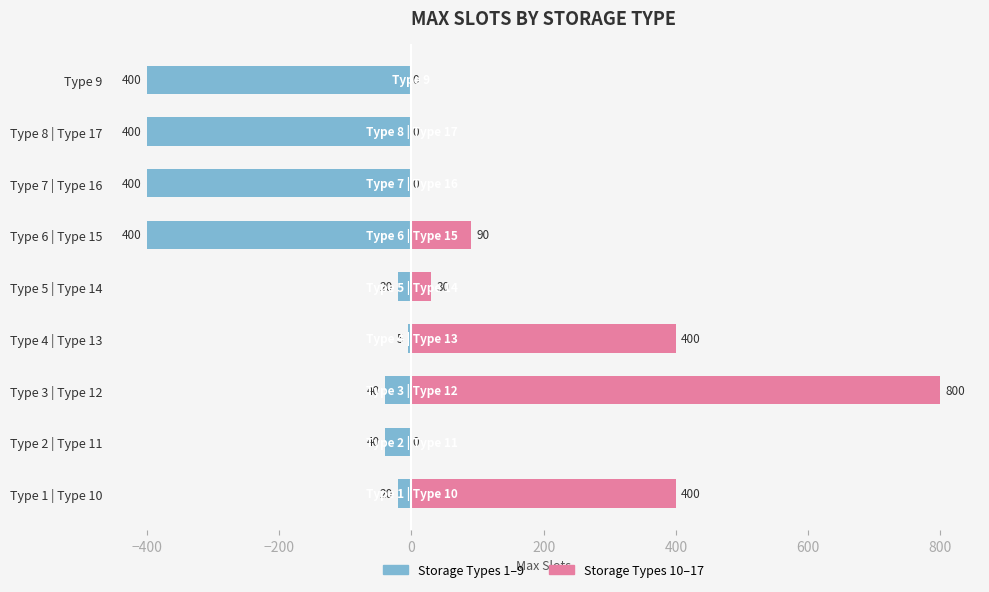

How many distinct data groups are displayed?

2